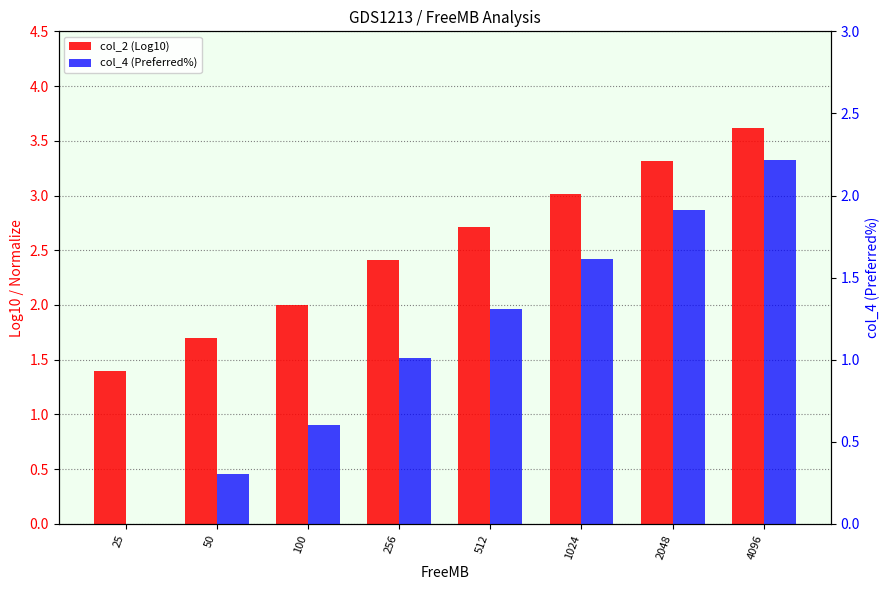

How many bars are there in total?

16